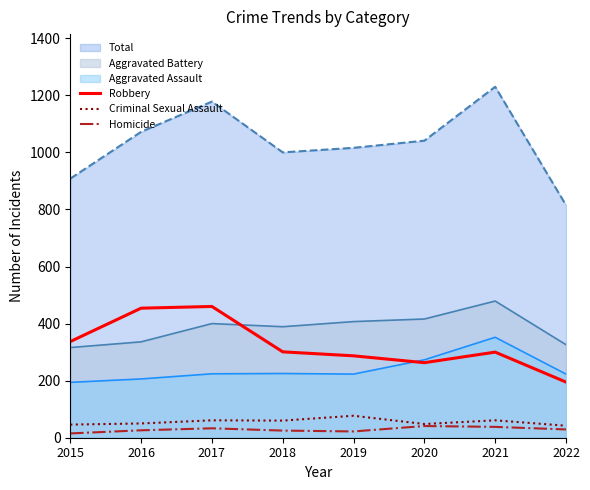

At which label is Homicide closest to 28?

2022